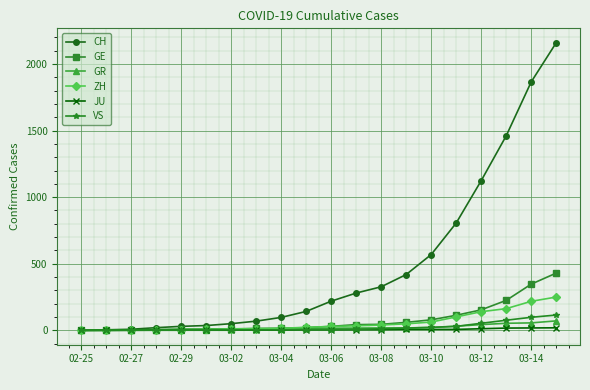

Which series has the largest total across all categories?

CH